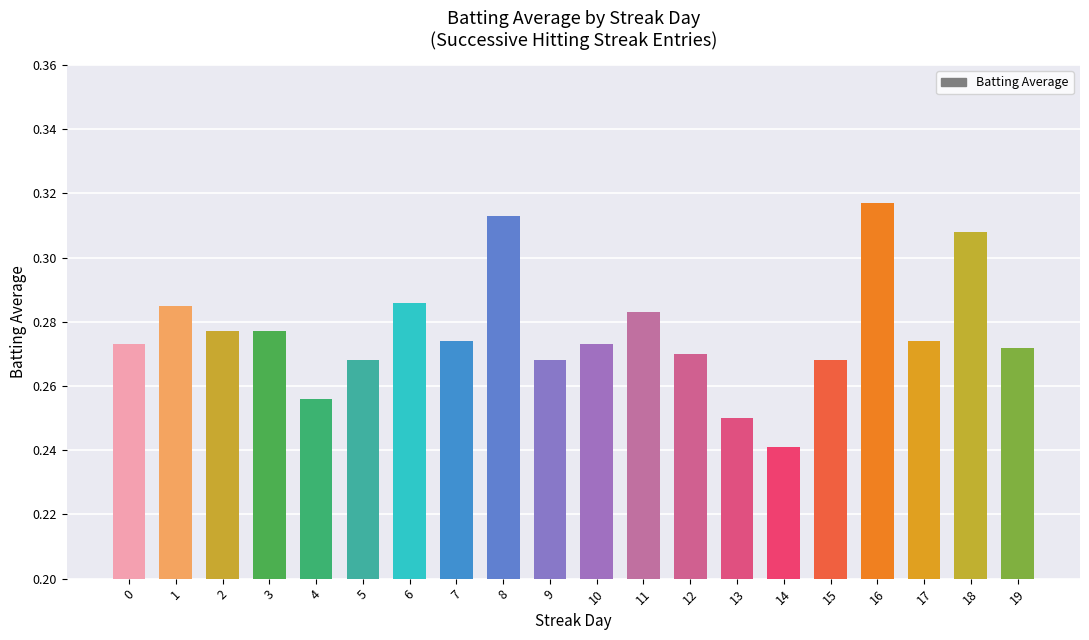

What is the change in value from 14 to 18?

+0.1